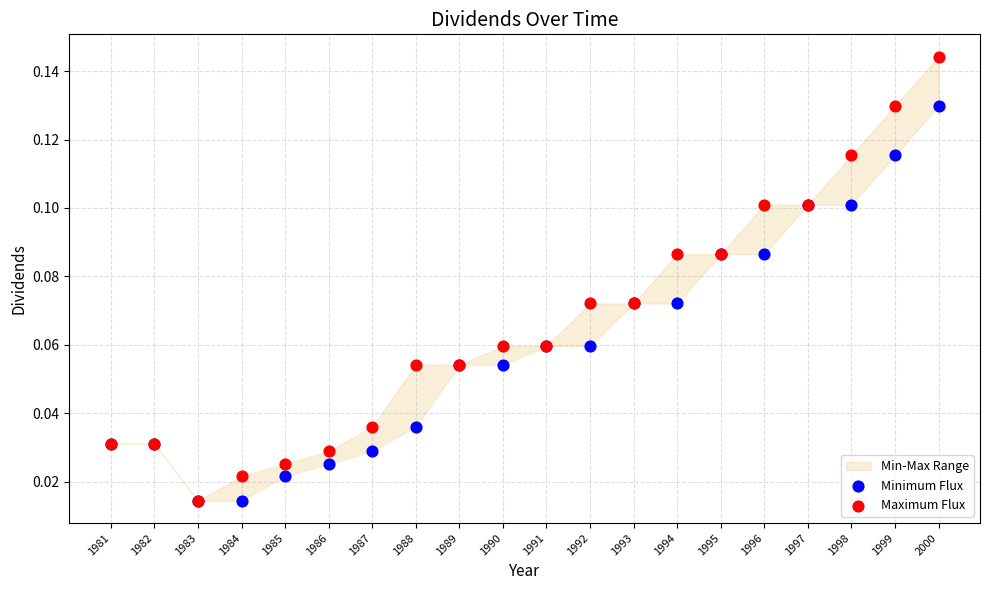

Which series reaches the minimum Y coordinate?

Minimum Flux